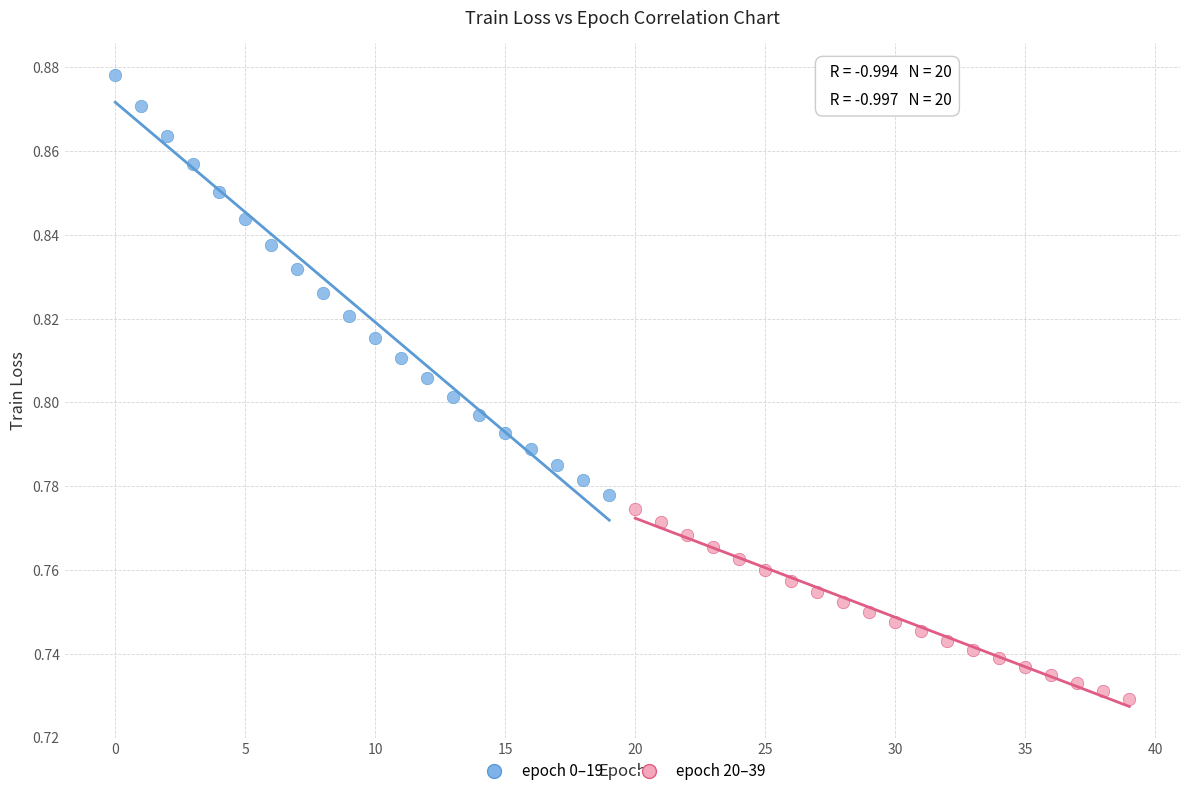

What are all the series names shown in the legend?

epoch 0–19, epoch 20–39